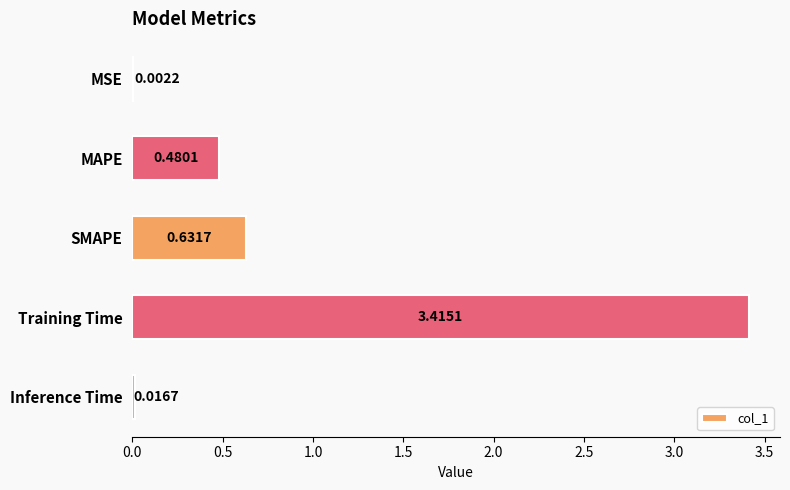

Count the number of data series in this chart.

1